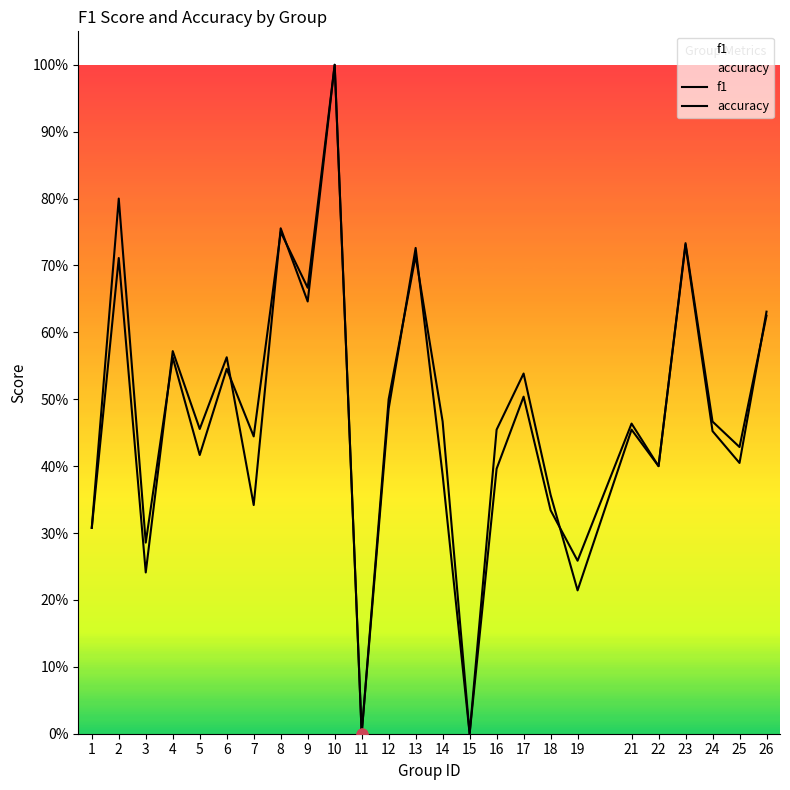

Which series has the largest total across all categories?

accuracy